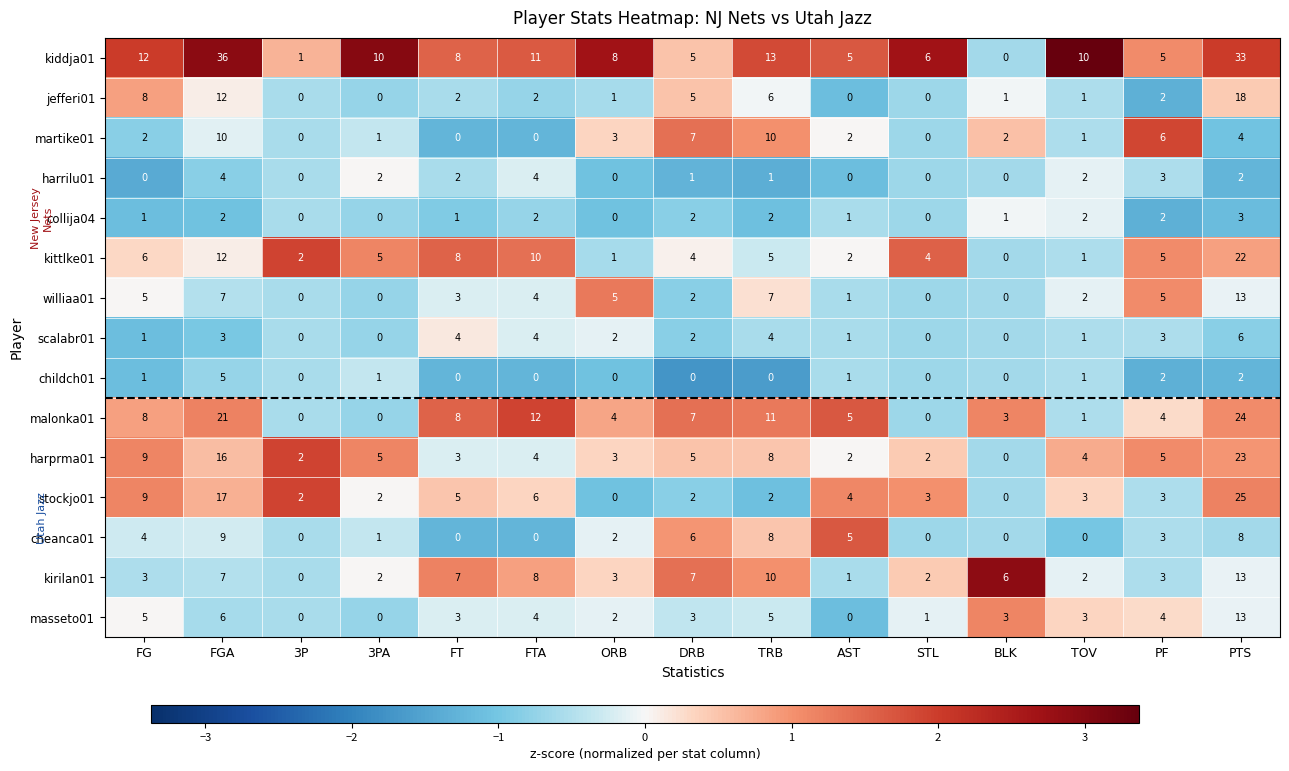

What is the greatest value displayed?

36